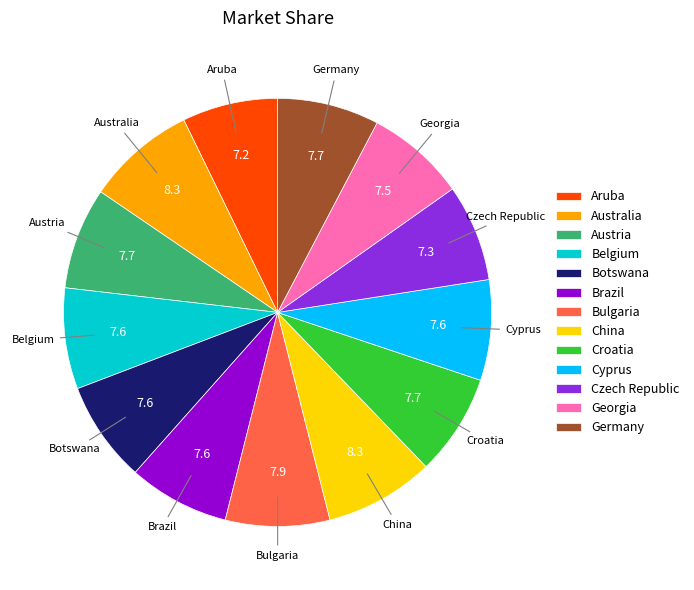

Which has a higher value, Cyprus or China?

China